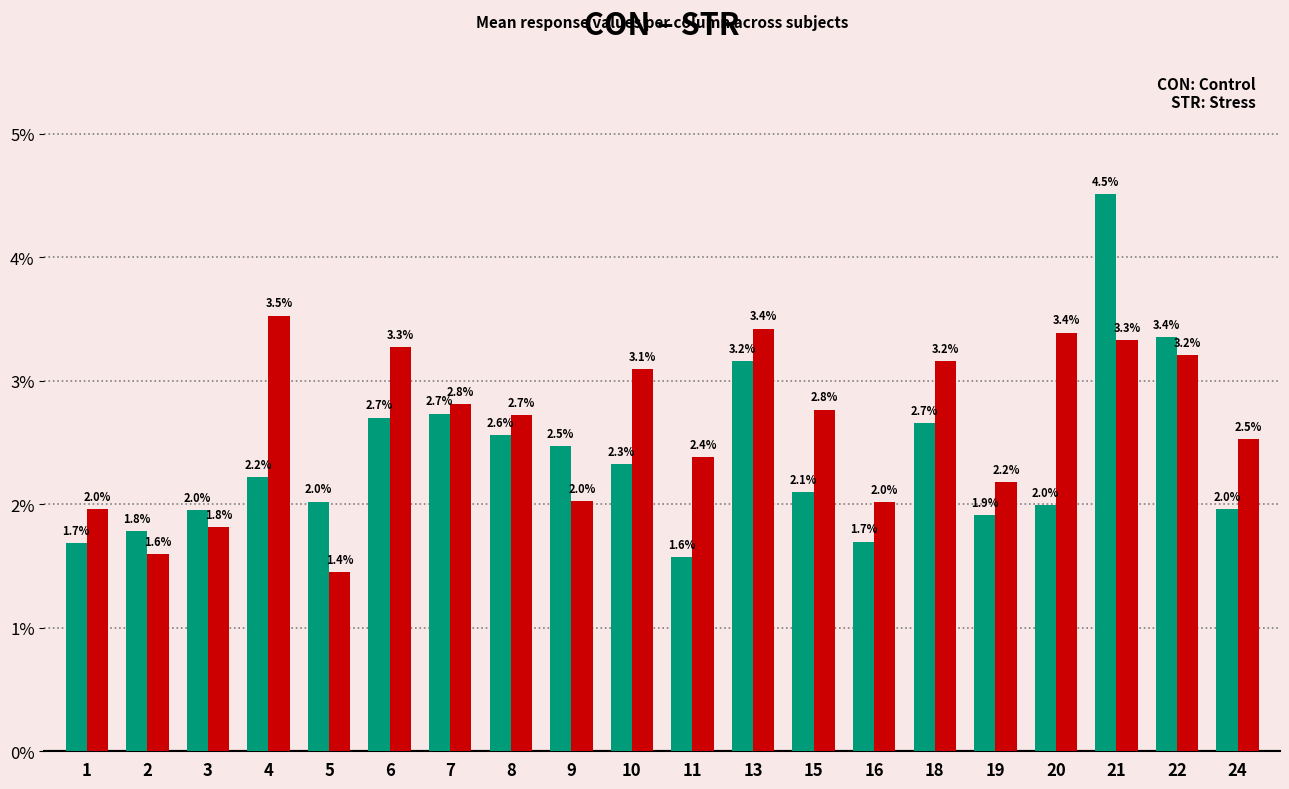

What is the greatest value displayed?

4.5